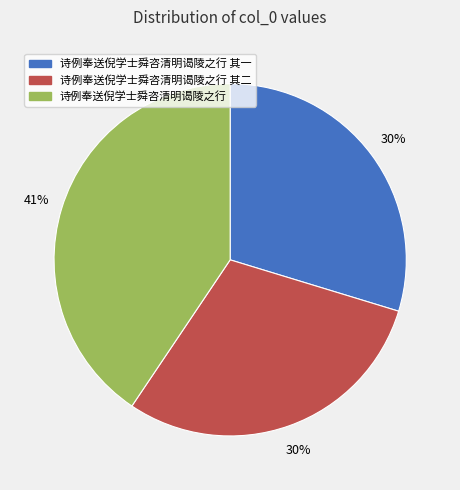

What is the ratio of the value at 诗例奉送倪学士舜咨清明谒陵之行 其一 to the value at 诗例奉送倪学士舜咨清明谒陵之行?

0.7